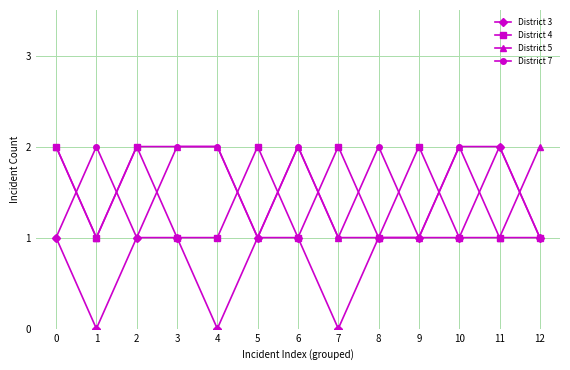

The District 7 series shows 1 at 3. True or false?

False